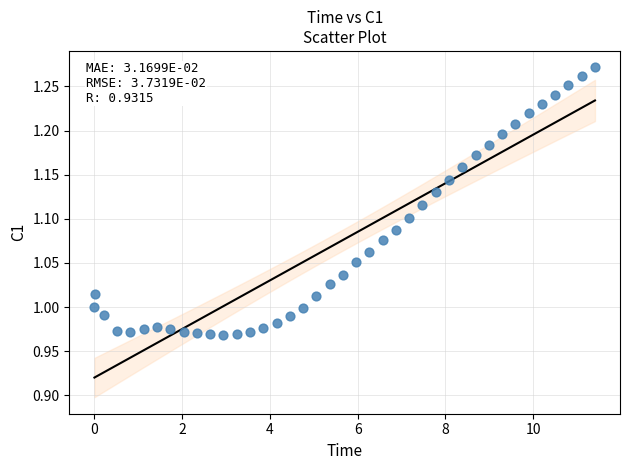

What is the range of Y values (max minus min)?

0.3